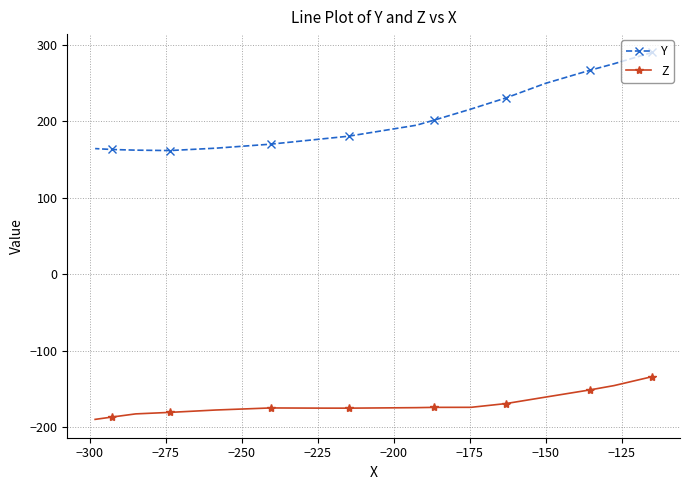

List the series in order of their overall mean, lowest first.

Z, Y